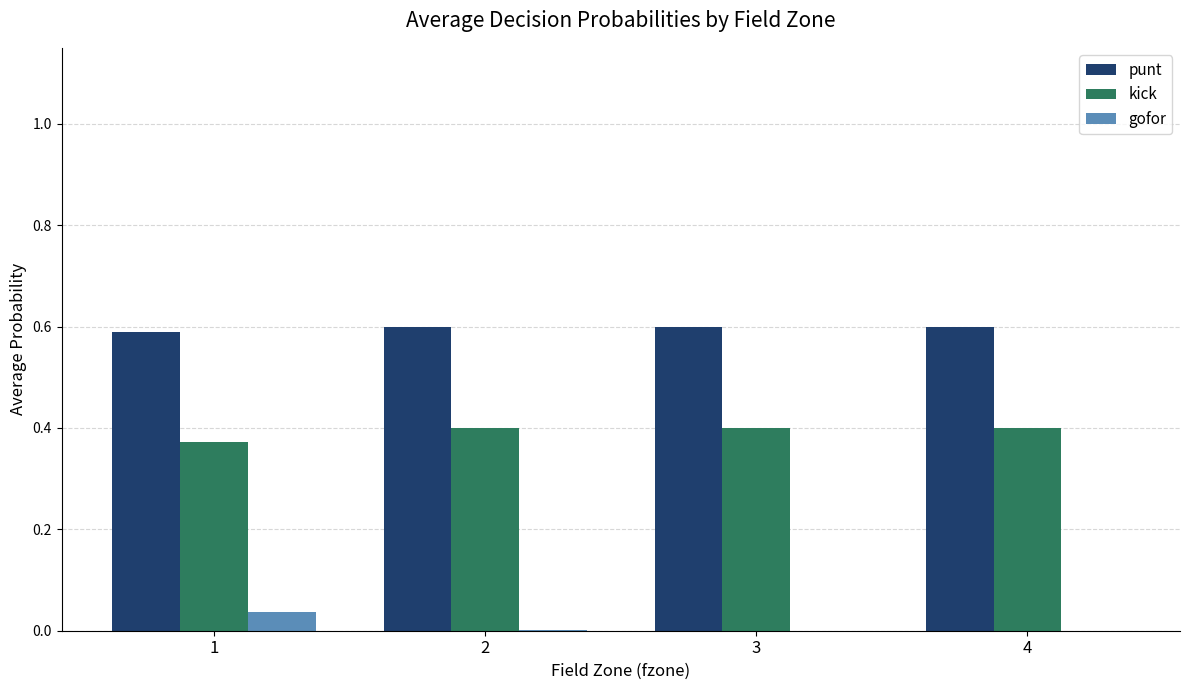

Is the value of gofor at 4 greater than the value of kick at 4?

No